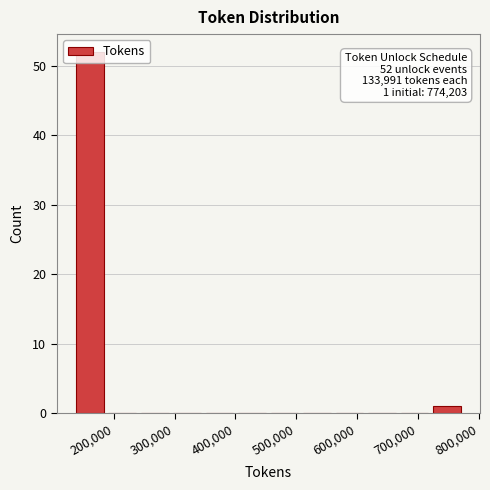

Over which range of the x-axis is the bar tallest?

130000 to 190000